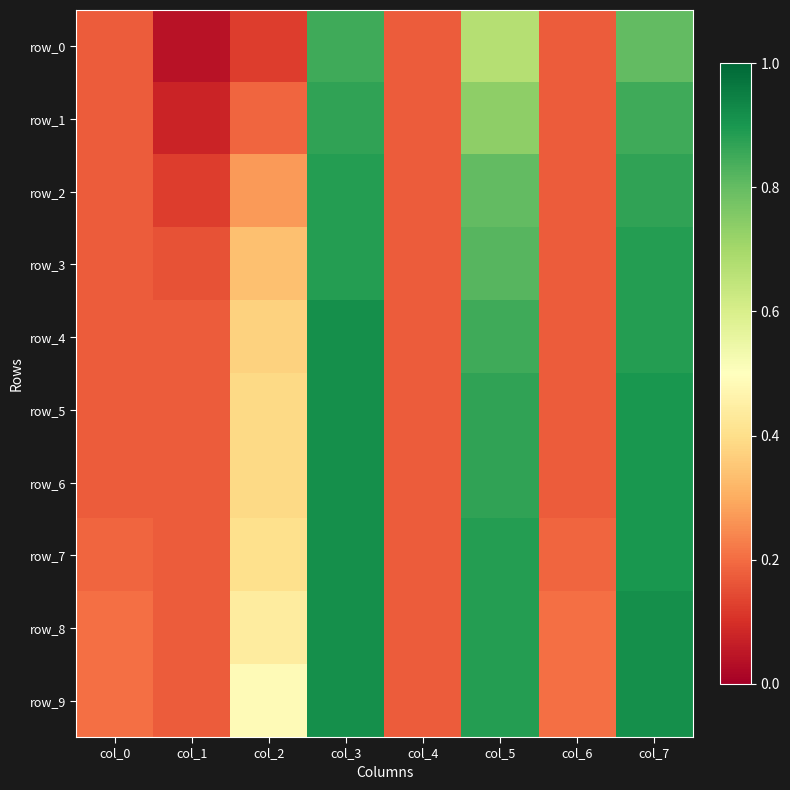

What is the difference between the maximum and second lowest values in the row_9 series?

0.7